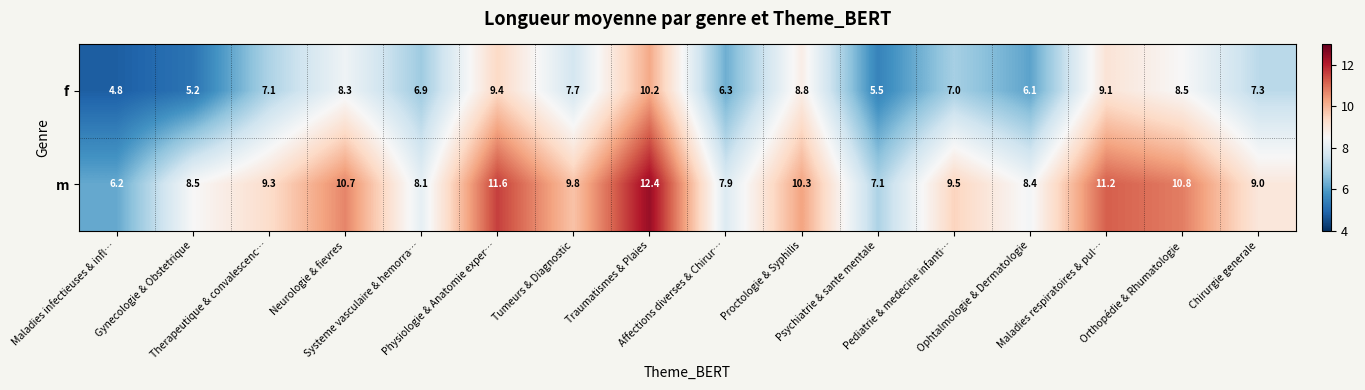

What is the minimum value shown in the chart?

4.8